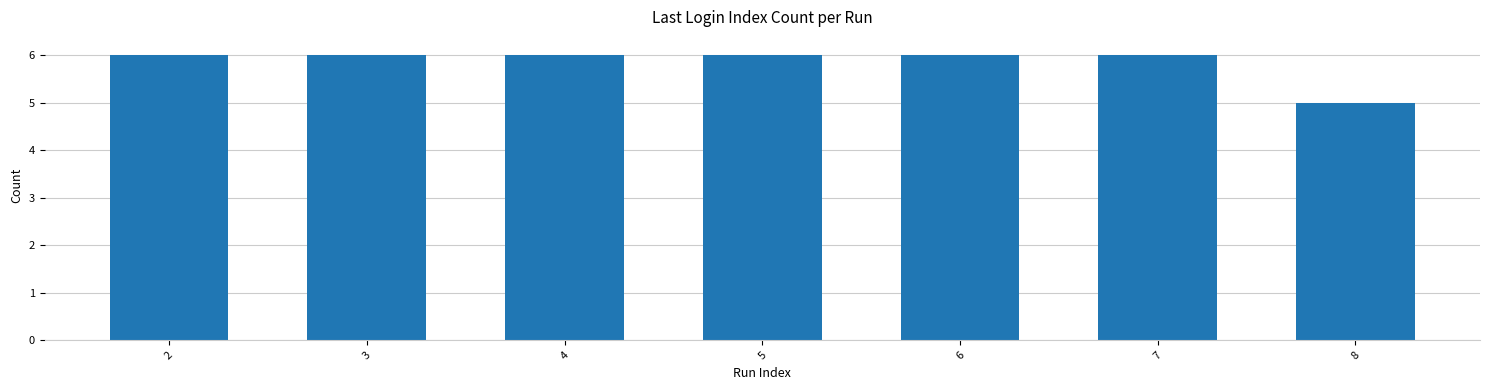

Where is the data nearest to the value 5?

8